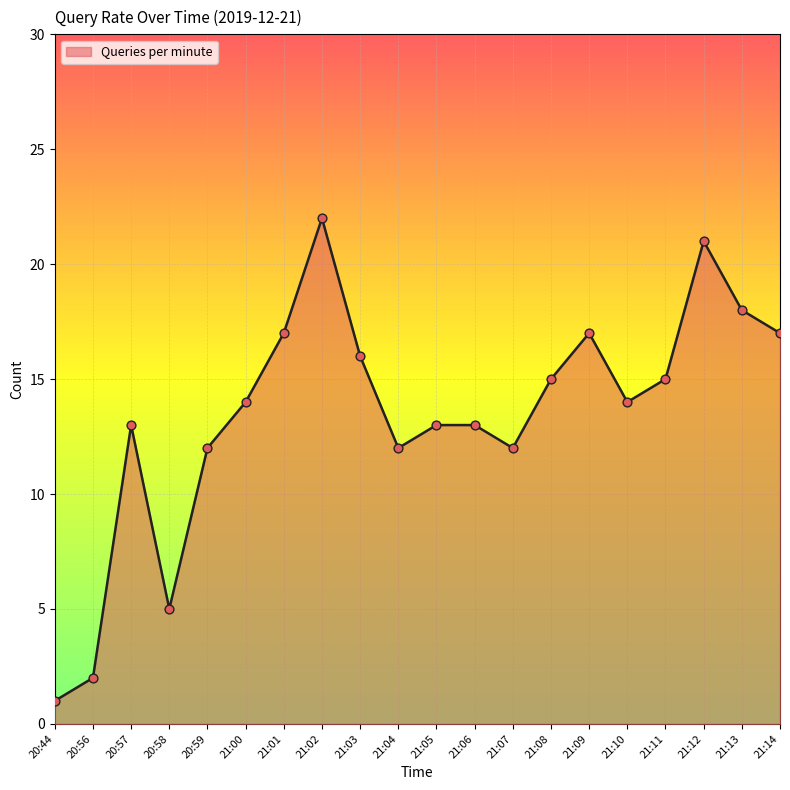

What is the change in value from 21:04 to 21:14?

+5